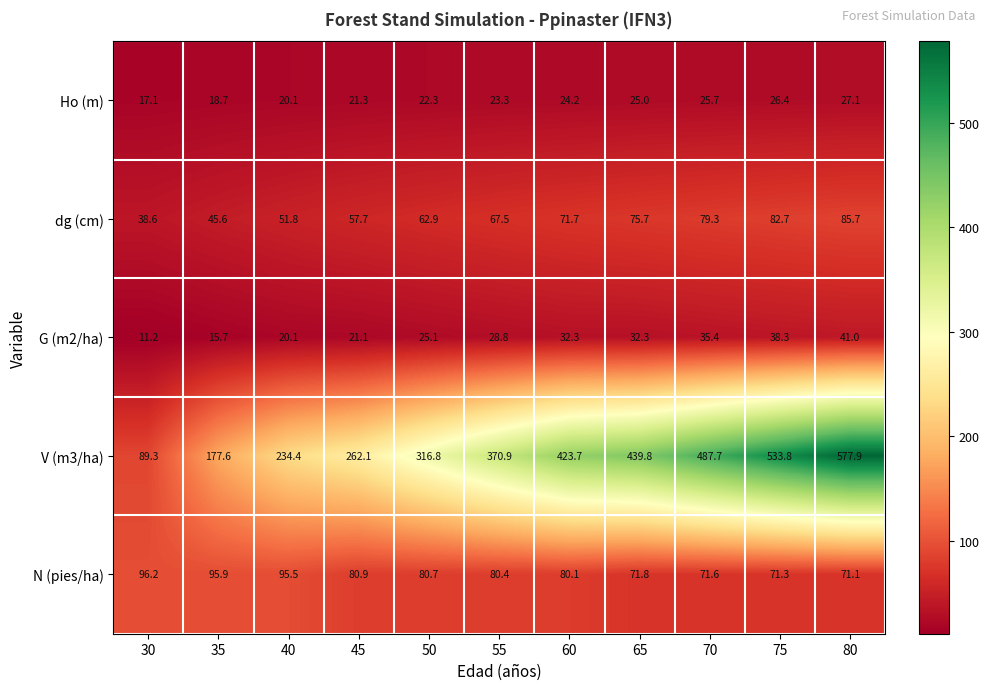

Which series has the largest total across all categories?

V (m3/ha)